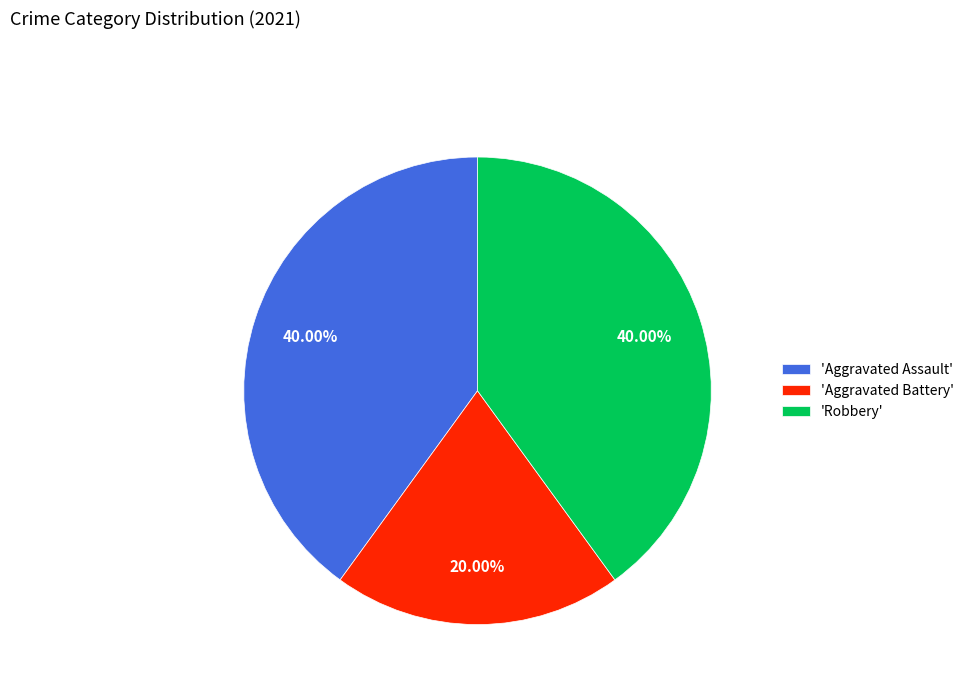

Is there any slice that represents more than half of the pie?

No